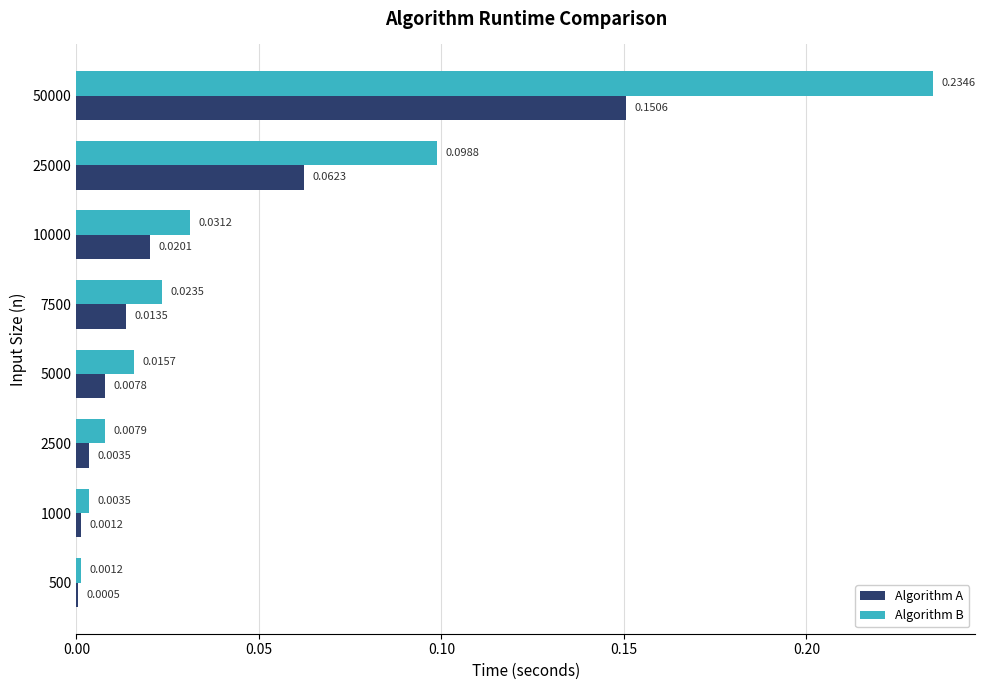

At which category is the sum across all series the highest?

50000